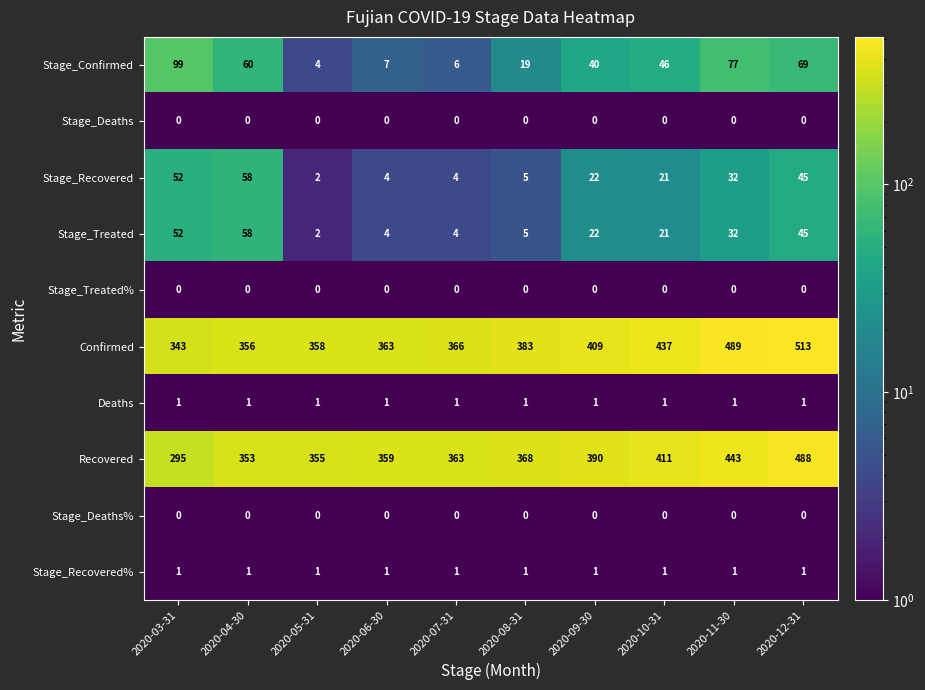

What is the total value across all series at 2020-11-30?

1075